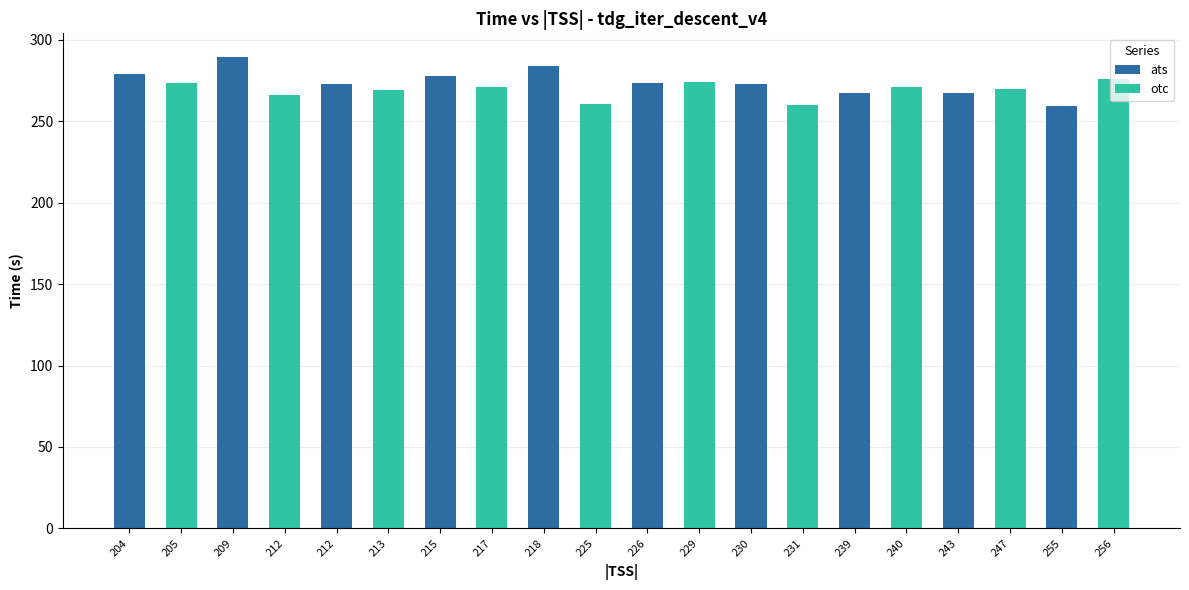

How many bars are there in total?

20